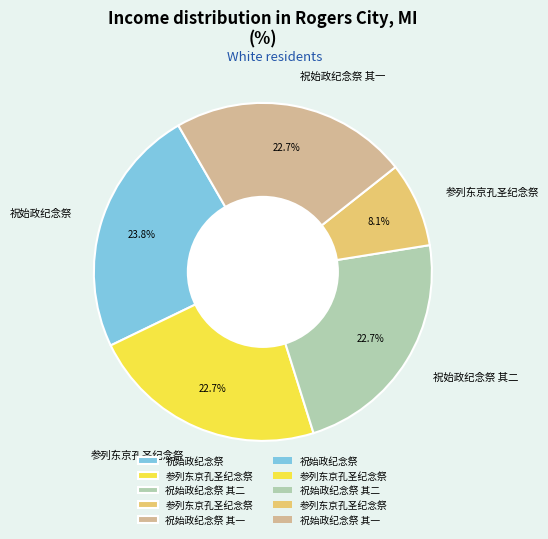

Is there any slice that represents more than half of the pie?

No